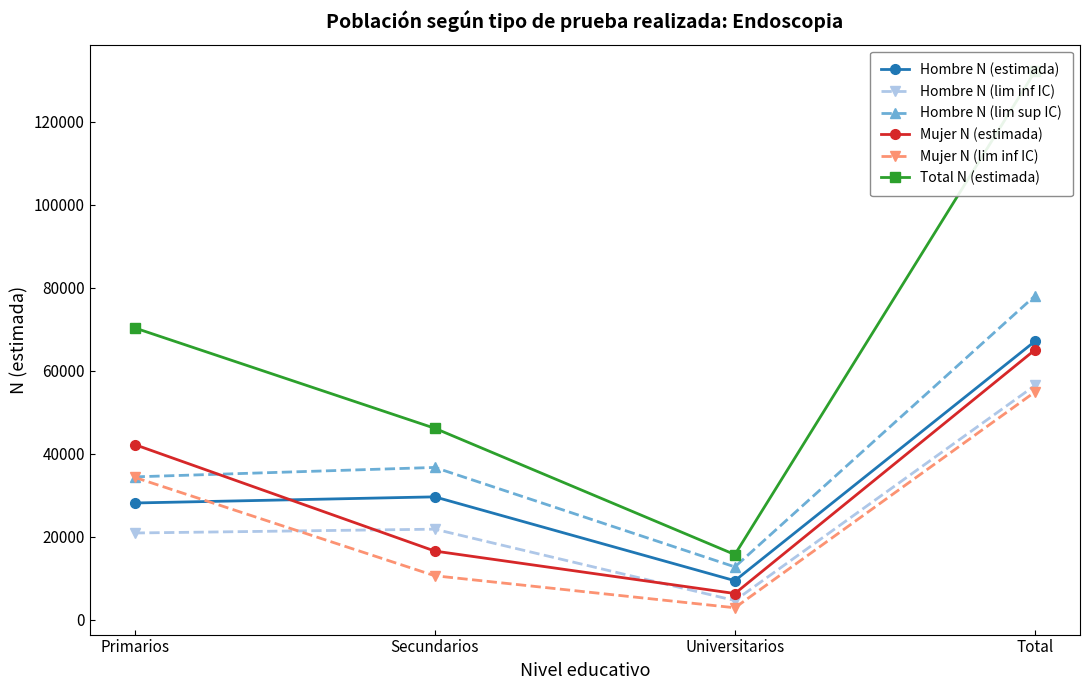

Which has a higher value, Universitarios or Total?

Total